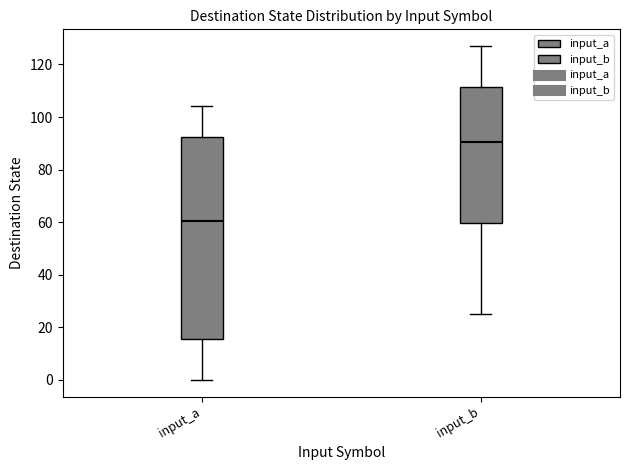

Where does the lower whisker of the box for input_b end on the y-axis? The values are not printed on the chart, so give them approximately, as read against the axis.

26